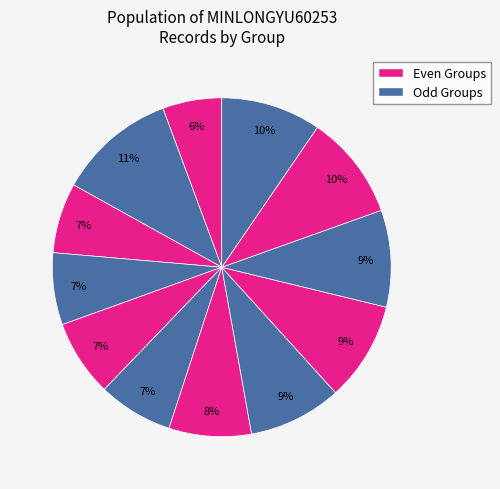

How many slices are in this pie chart?

12